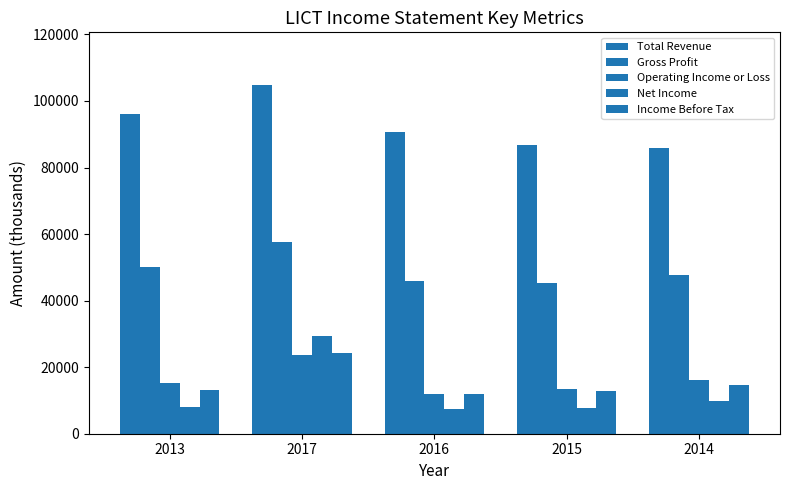

The value of Total Revenue at 2015 is 86700. True or false?

True